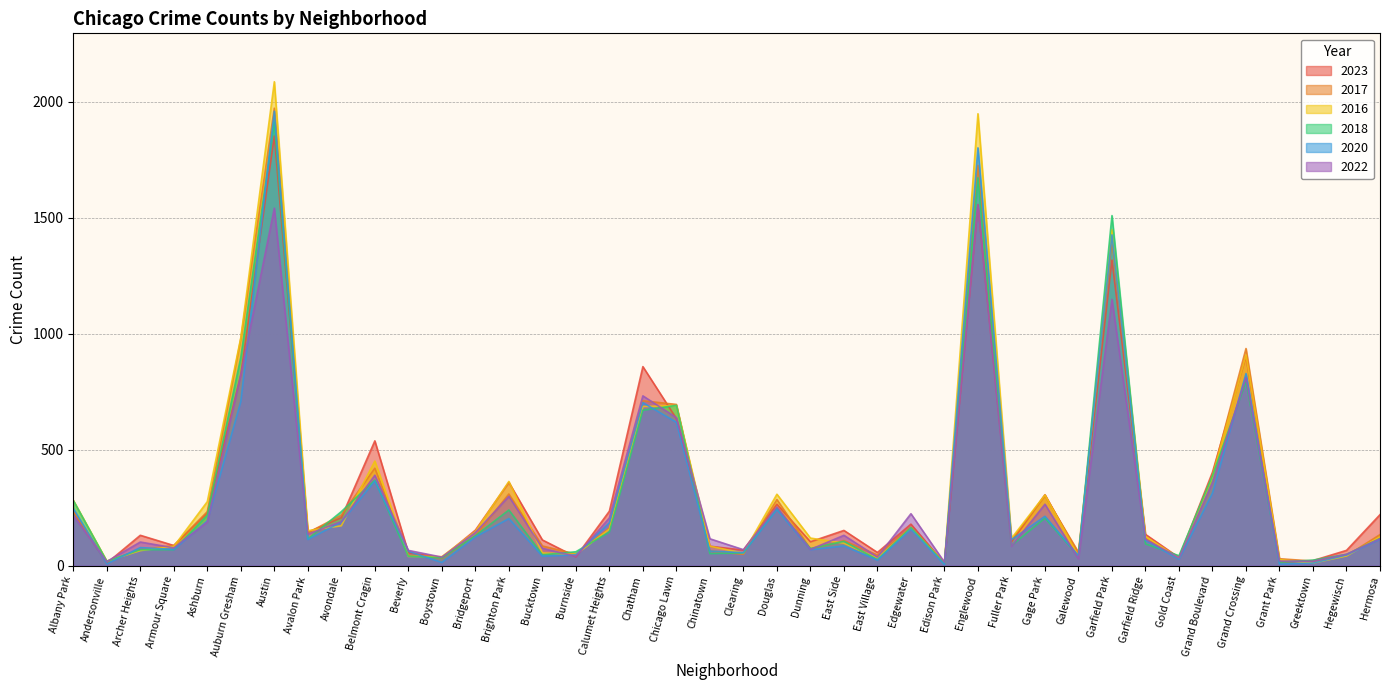

At which category does the chart reach its peak across all series?

Austin